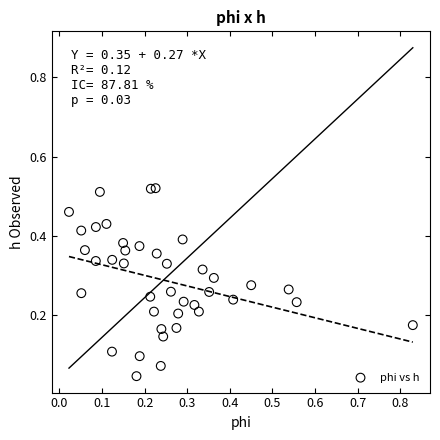

What is the range of X values (max minus min)?

0.8